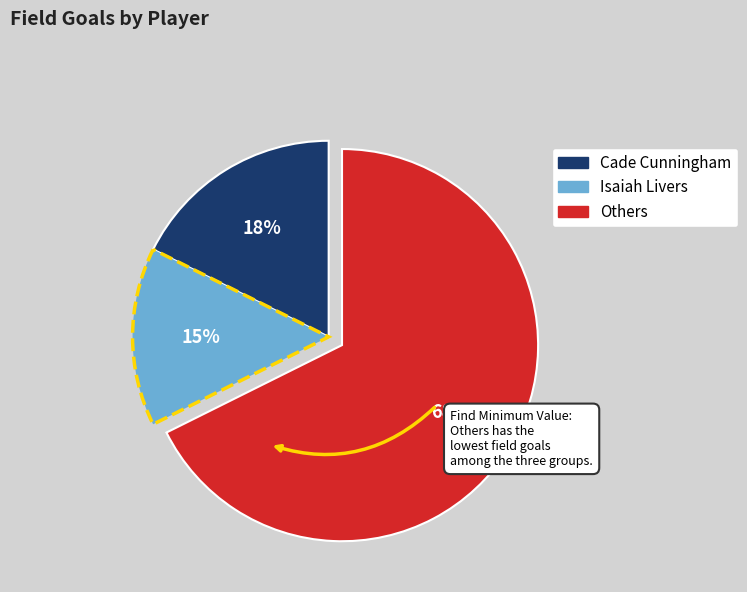

Count the number of slices in the pie.

3